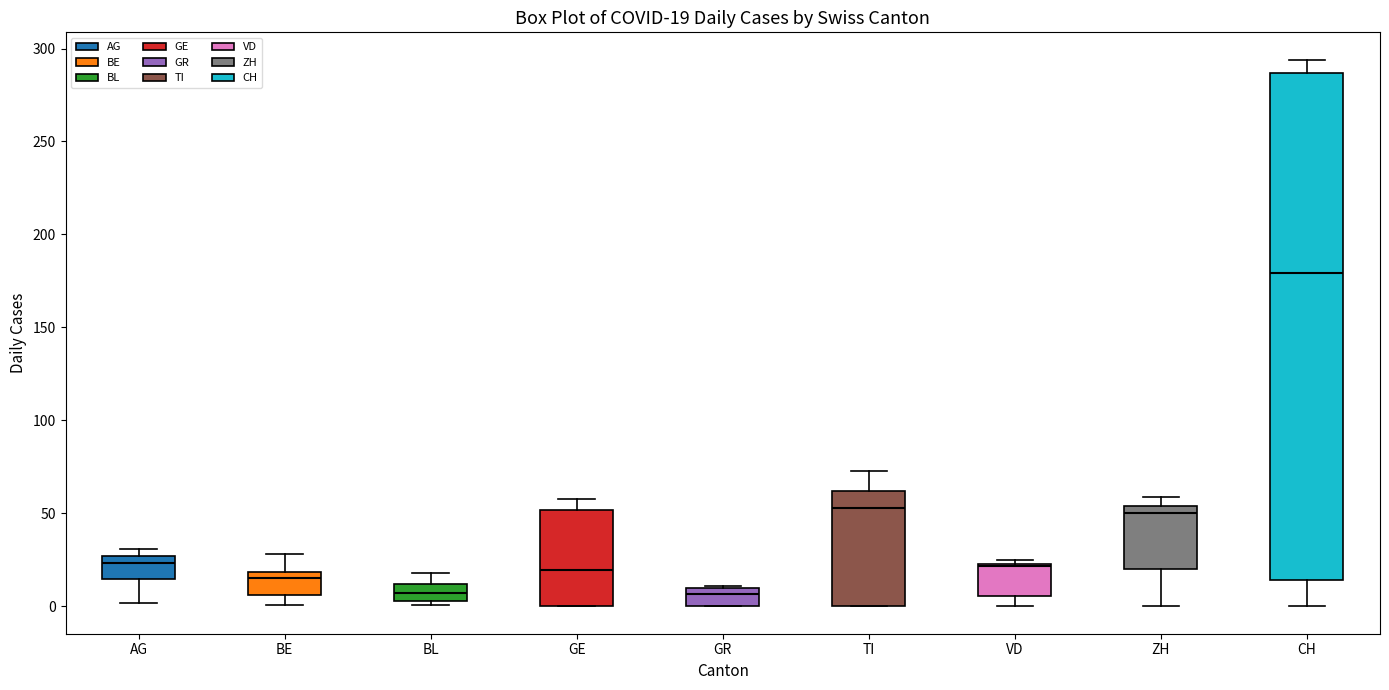

Which box has the highest median line?

CH